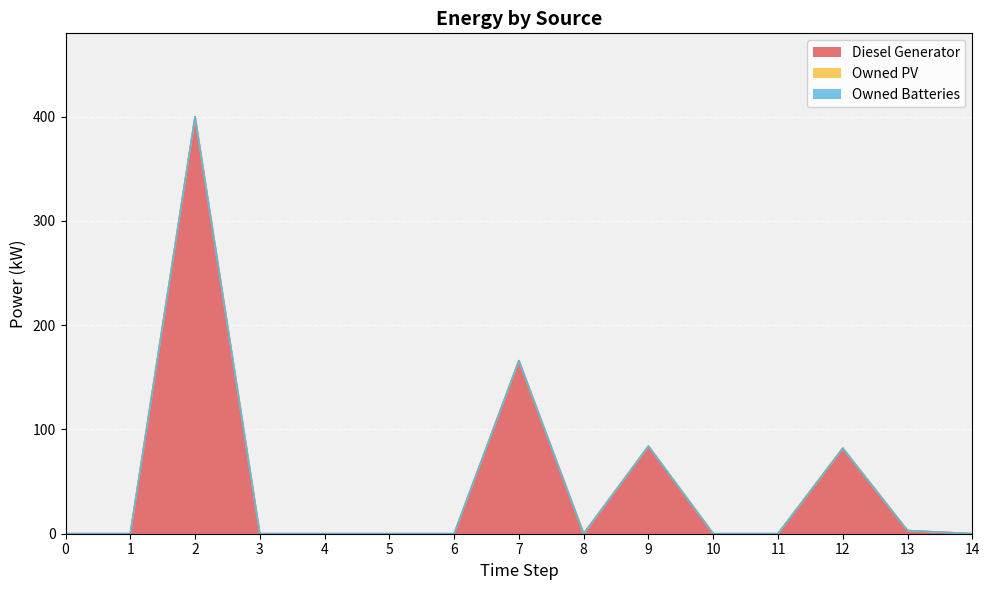

True or false: Diesel Generator and Owned Batteries intersect in this chart.

False